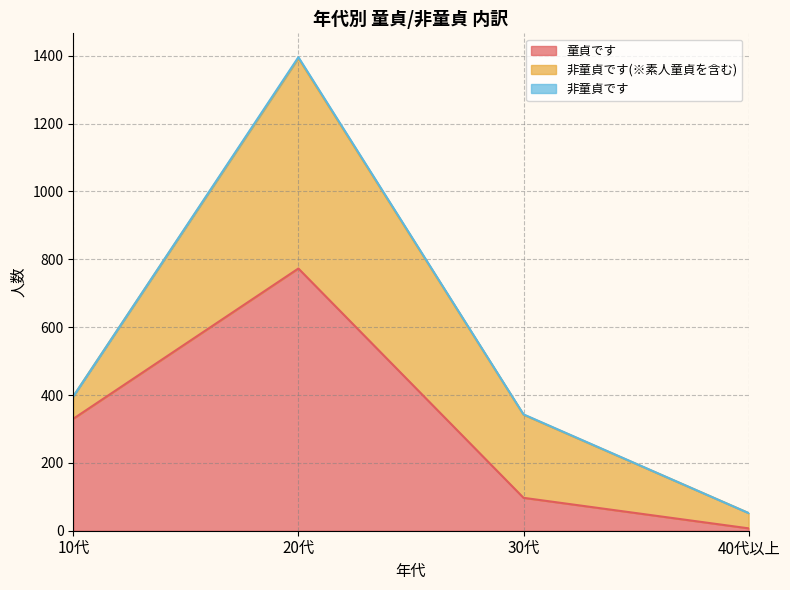

What is the spread (max minus min) of values at 40代以上?

45